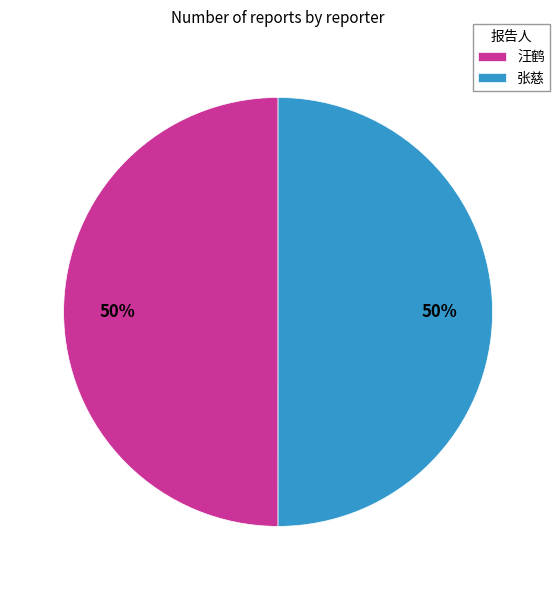

What percentage is the 张慈 slice, to the nearest percent?

50%